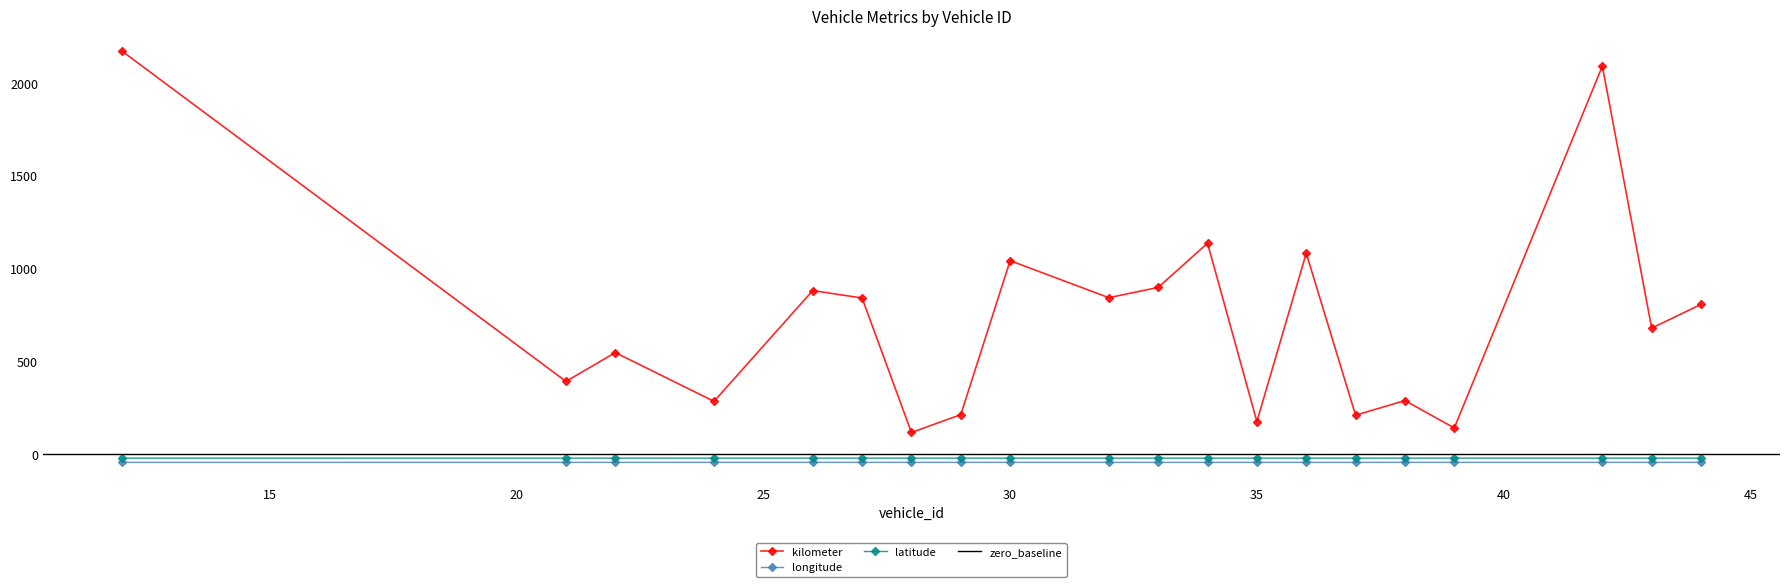

True or false: latitude and longitude intersect in this chart.

False